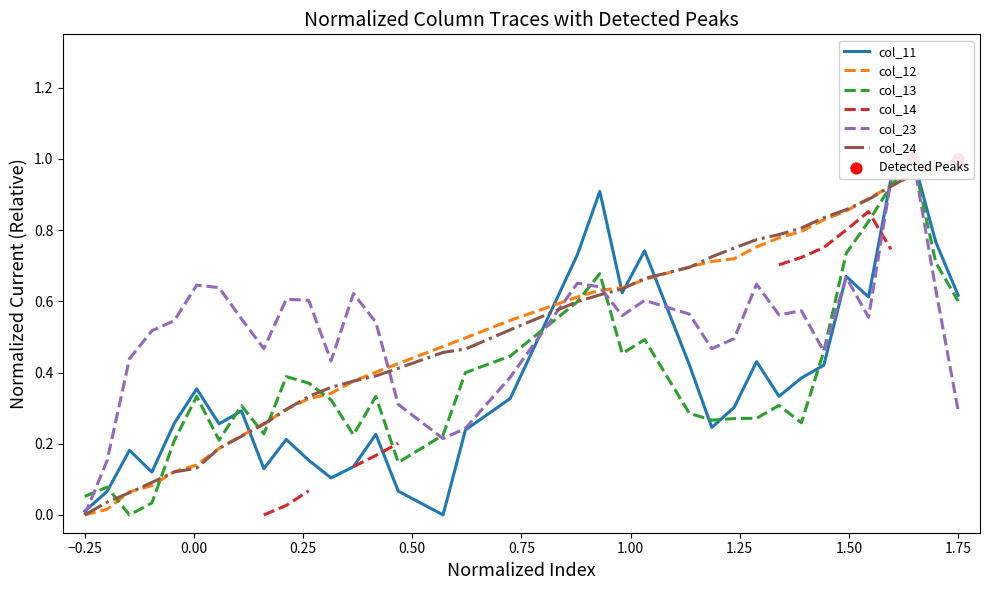

Which series has the largest total across all categories?

col_23